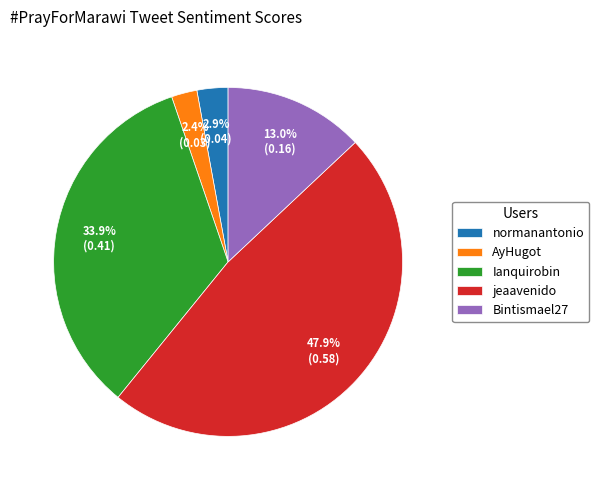

Which slice is the largest?

jeaavenido